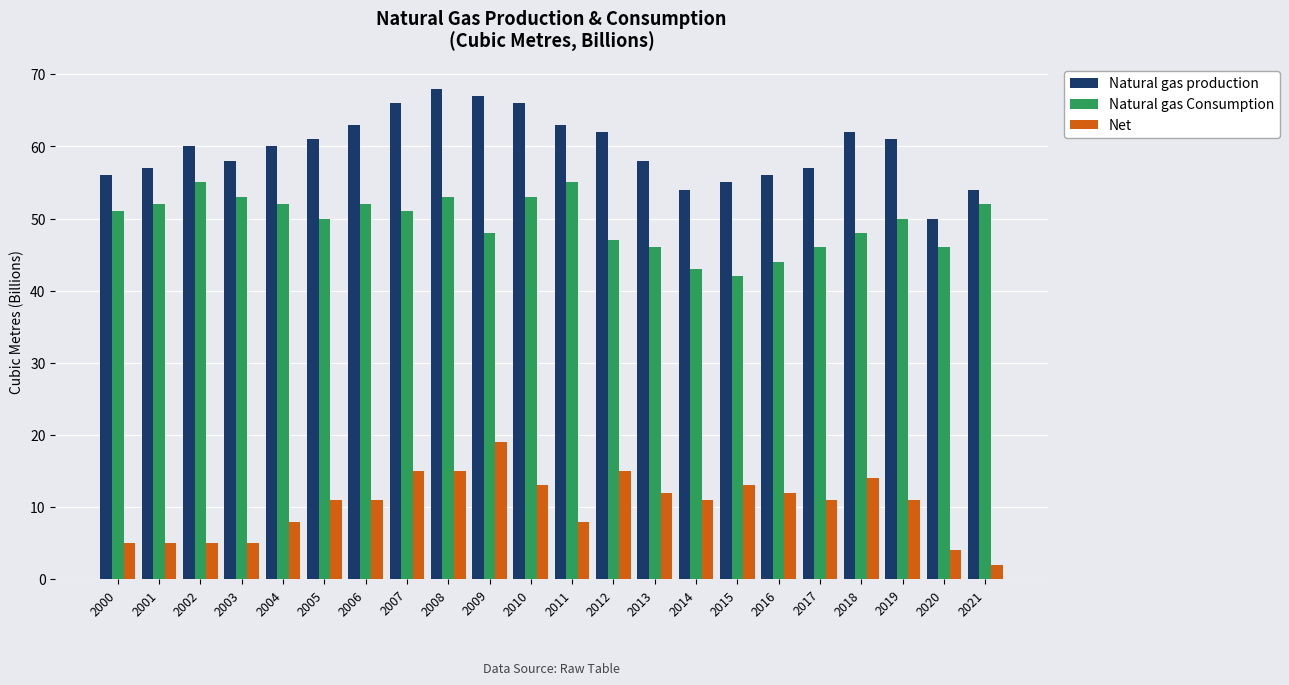

List the series in order of their overall mean, lowest first.

Net, Natural gas Consumption, Natural gas production